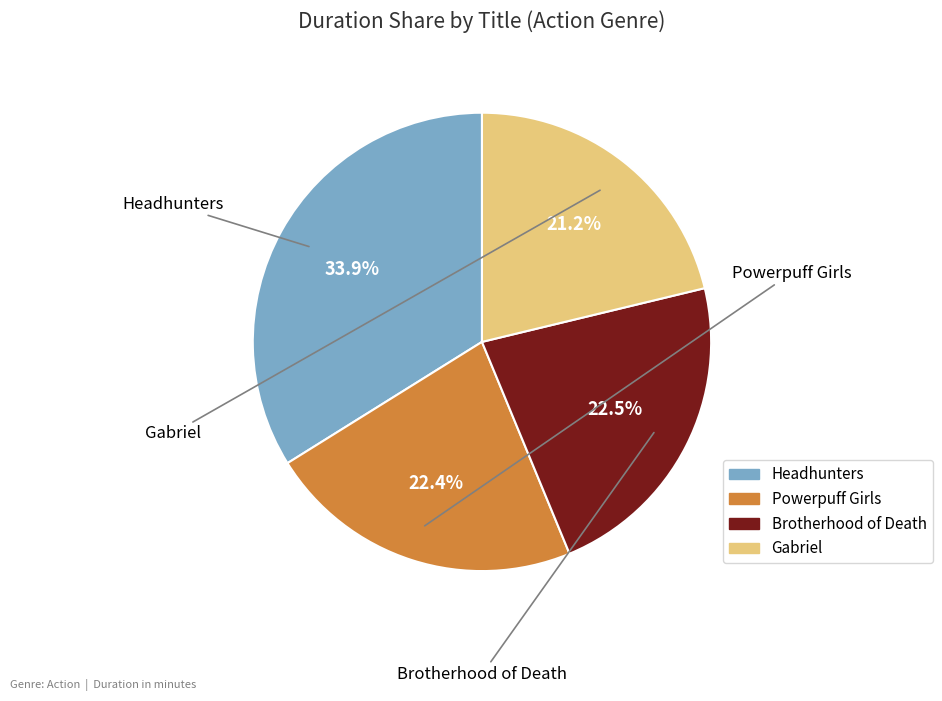

How many slices are in this pie chart?

4